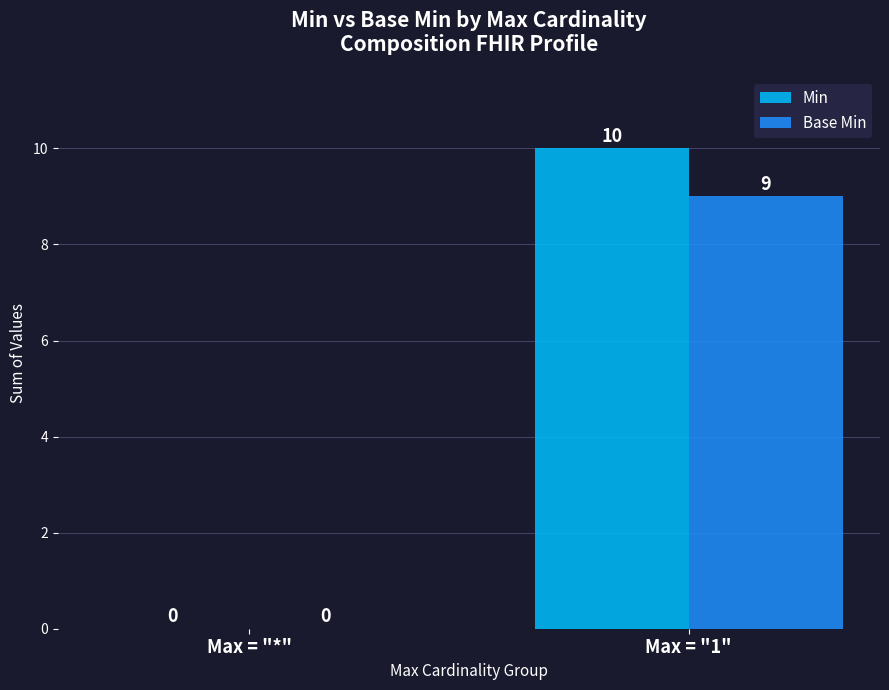

Which series changed the most between Max = "*" and Max = "1"?

Min